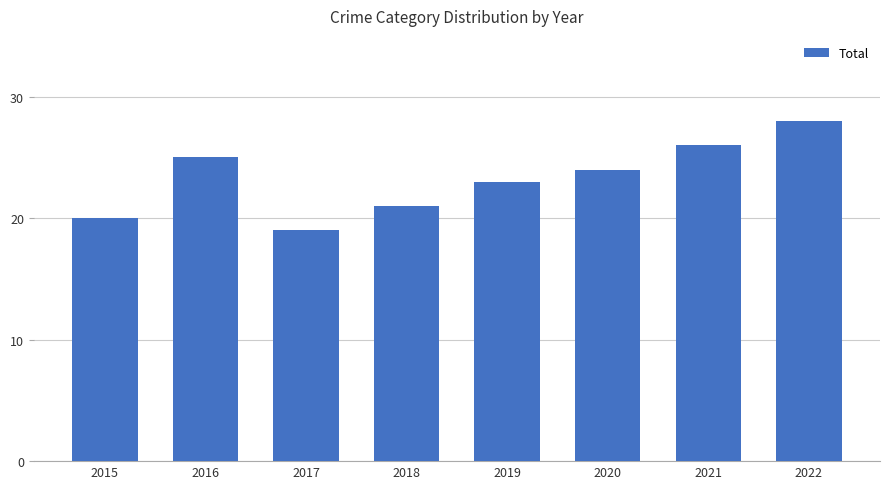

What is the approximate value at 2019?

23